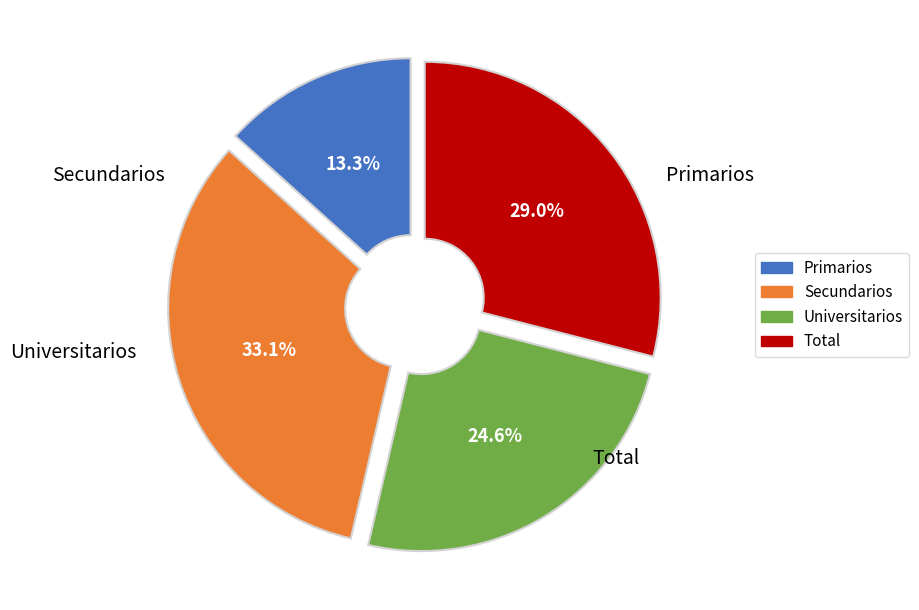

To the nearest percent, what is the combined percentage of Secundarios and Primarios?

46%